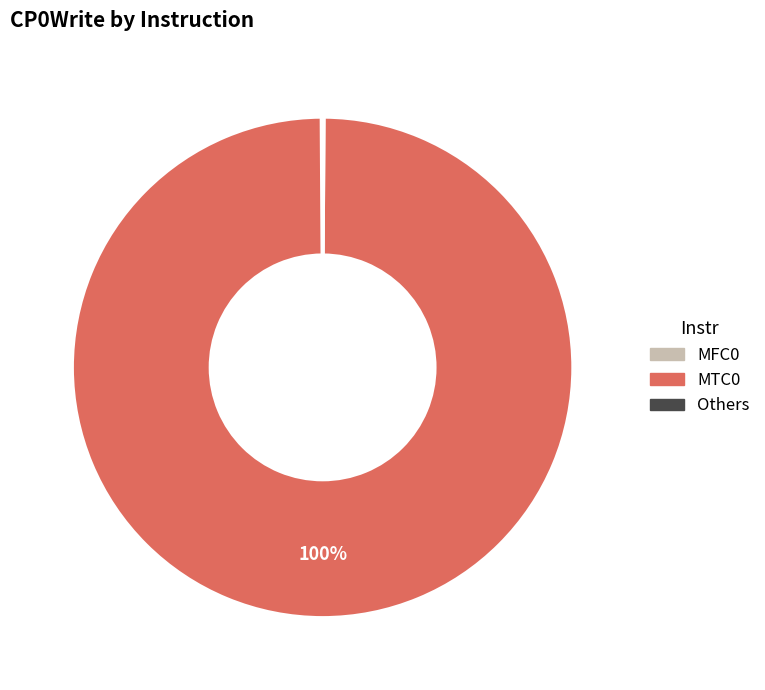

To the nearest percent, what is the difference between the largest and smallest slice percentages?

100%